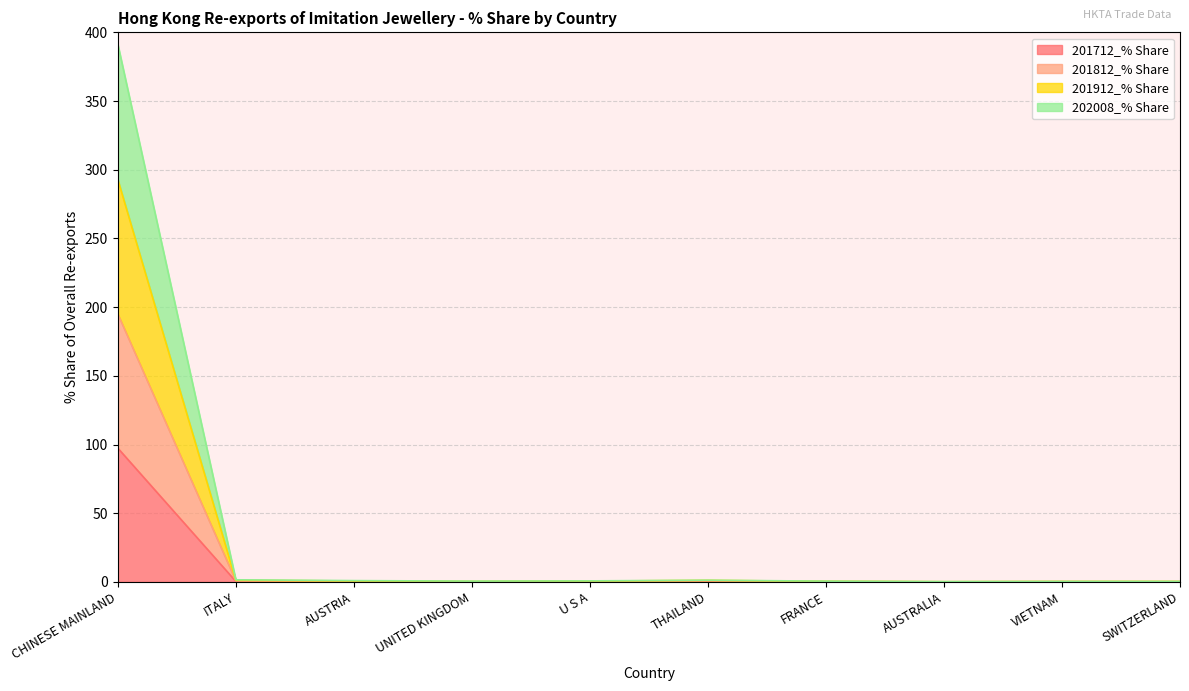

What is the total value across all series at AUSTRIA?

1.0